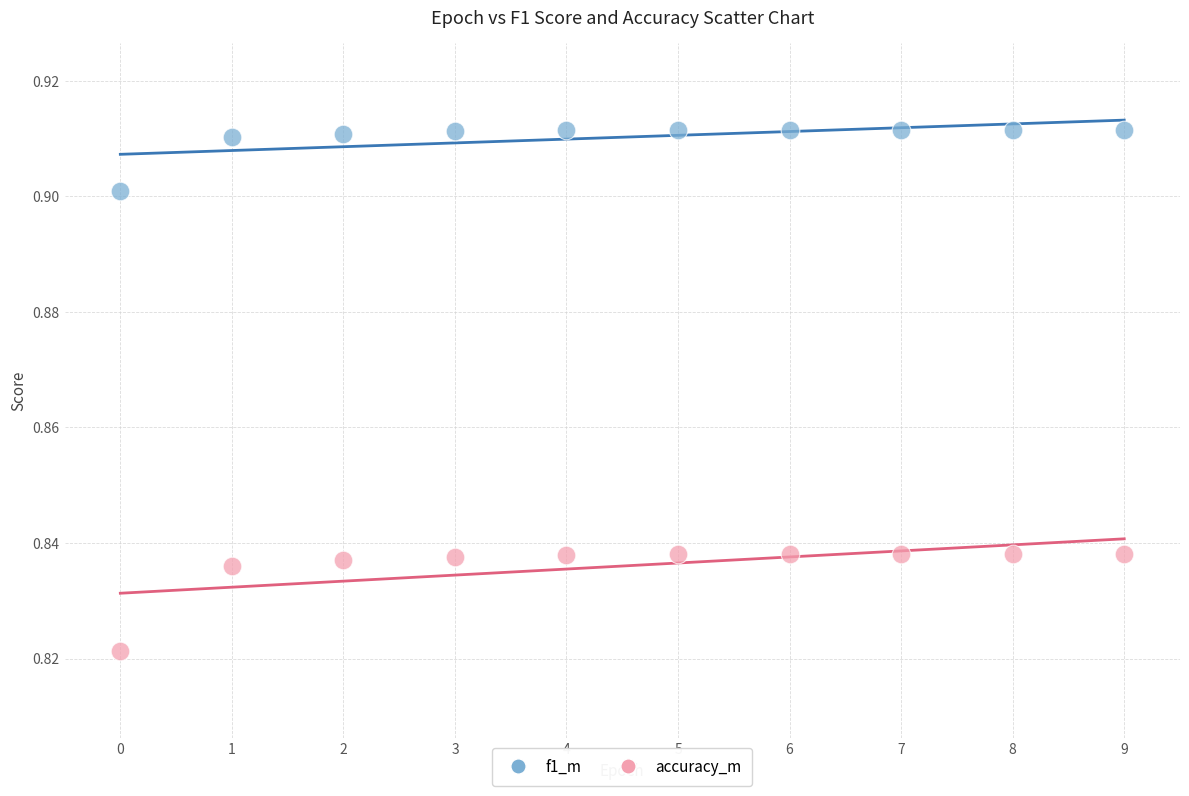

Which series has the widest spread of Y values?

accuracy_m